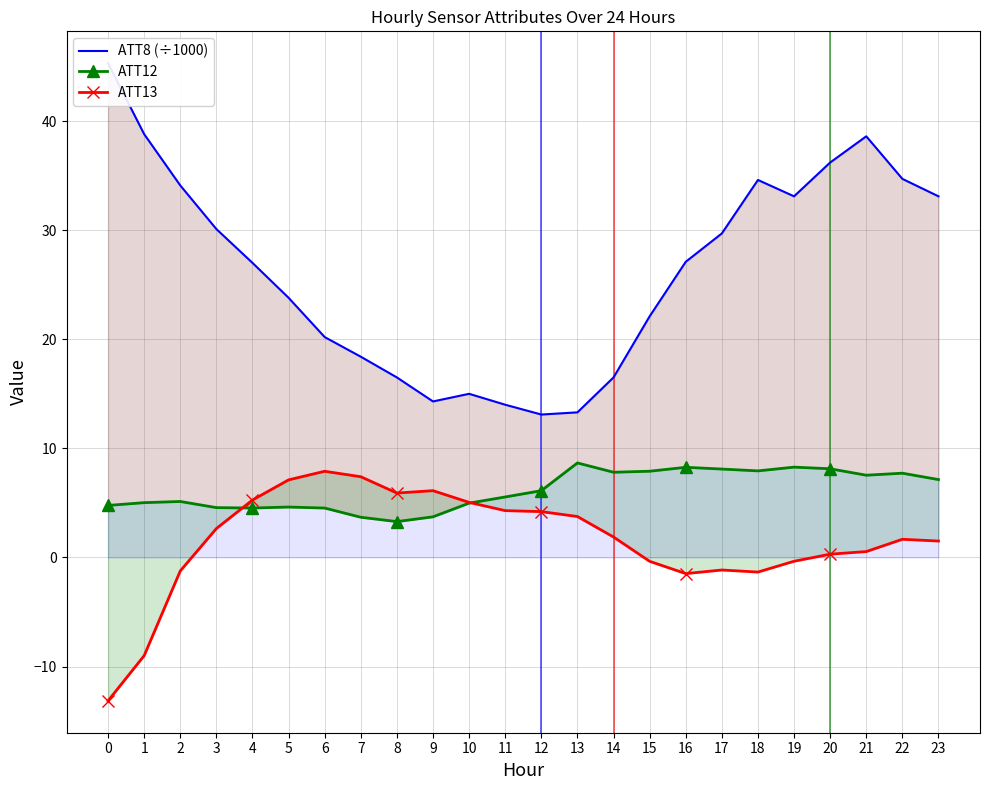

What is the lowest value of the ATT12 series?

3.3